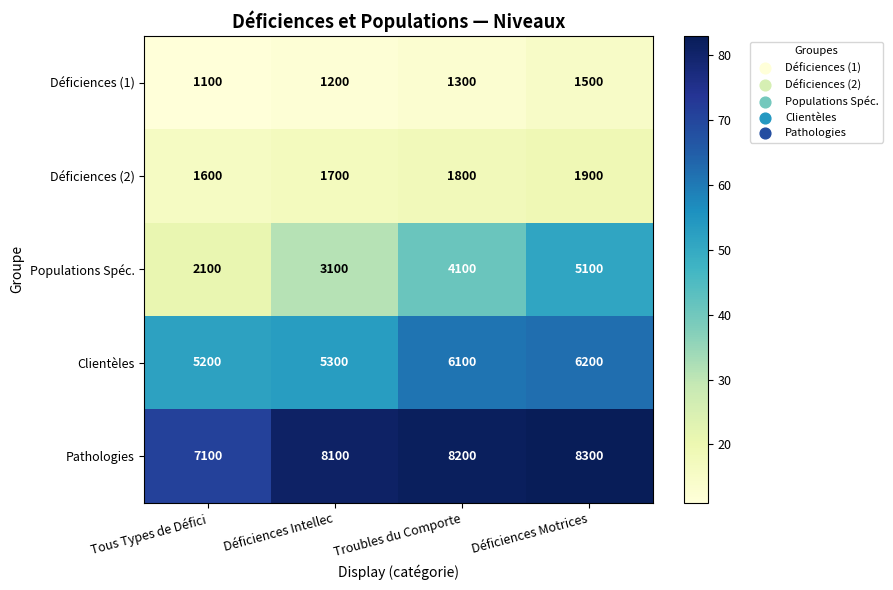

What is the difference between the Déficiences (1) values at Déficiences Motrices and Troubles du Comporte?

200